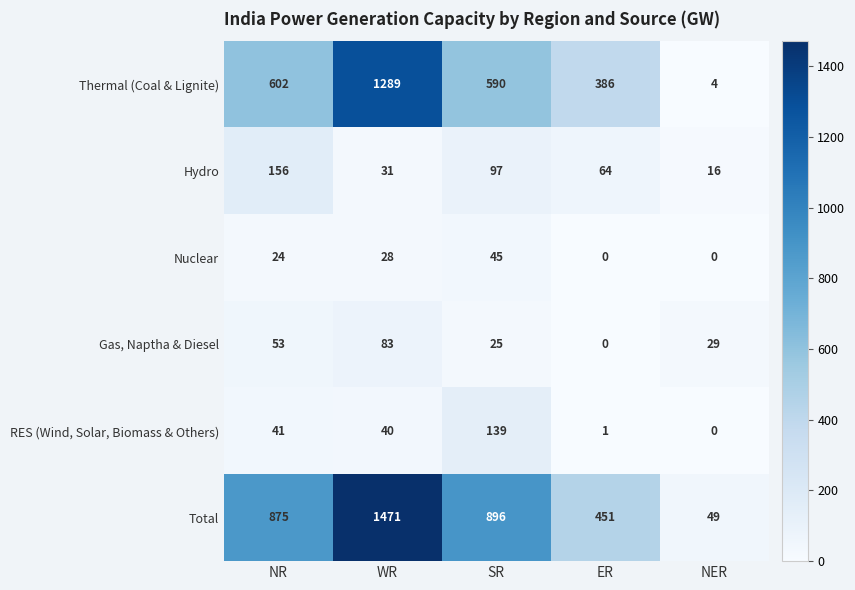

Reading left to right, transcribe all the data shown in this chart.

Thermal (Coal & Lignite): NR=602	WR=1289	SR=590	ER=386	NER=4
Hydro: NR=156	WR=31	SR=97	ER=64	NER=16
Nuclear: NR=24	WR=28	SR=45	ER=0	NER=0
Gas, Naptha & Diesel: NR=53	WR=83	SR=25	ER=0	NER=29
RES (Wind, Solar, Biomass & Others): NR=41	WR=40	SR=139	ER=1	NER=0
Total: NR=875	WR=1471	SR=896	ER=451	NER=49